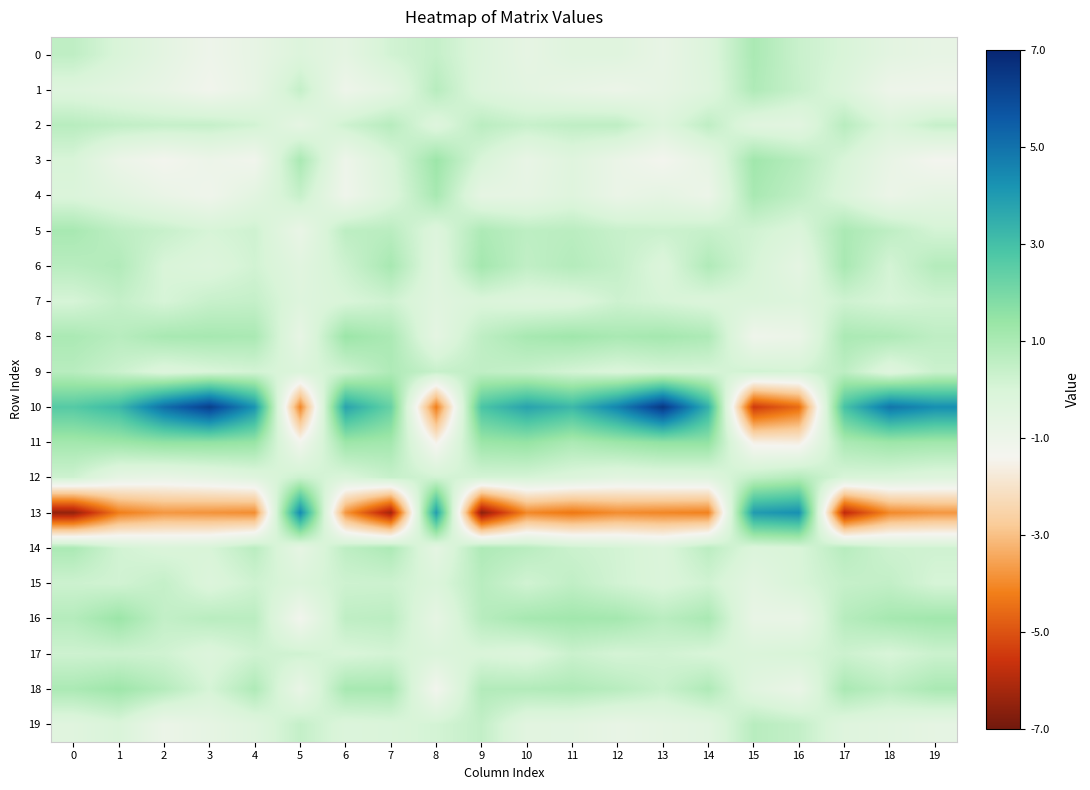

Reading left to right, list all the values displayed in this chart.

row_0: 0.5	-0.1	-0.6	-1.1	-0.7	-0.2	-0.6	0.1	0.4	-0.2	-0.7	-0.4	-0.4	-0.8	-0.2	1.0	0.3	-0.0	-0.5	-0.7
row_1: -0.3	-0.5	-0.8	-1.2	-0.7	0.4	-1.0	-0.6	0.7	-0.2	-0.5	-0.8	-1.0	-0.7	-0.3	0.9	0.4	-0.2	-1.0	-1.1
row_2: 0.7	0.5	0.4	0.4	0.1	-0.7	0.2	0.7	-0.3	0.7	0.4	0.5	0.6	-0.2	0.6	-0.4	-0.5	0.7	-0.2	0.4
row_3: -0.0	-0.9	-1.3	-1.0	-1.2	1.0	-1.0	-0.1	1.3	-0.0	-0.8	-0.3	-0.9	-1.3	-0.7	1.2	0.8	-0.0	-0.8	-1.3
row_4: -0.1	-0.4	-0.8	-1.1	-0.5	0.4	-1.1	-0.2	1.1	-0.6	-0.7	-0.3	-0.9	-0.6	-1.0	1.0	0.6	-0.2	-0.9	-0.6
row_5: 1.1	0.6	0.4	0.0	0.2	-0.8	0.6	0.7	-0.2	0.9	0.6	0.7	0.4	0.3	0.4	0.2	-0.1	1.0	0.6	0.1
row_6: 0.7	0.8	-0.0	-0.2	0.2	-0.4	0.2	1.1	-0.4	1.1	0.5	0.8	0.4	-0.2	0.9	0.1	-0.6	1.0	0.1	0.8
row_7: 0.0	0.4	0.0	0.4	0.4	-0.3	-0.0	0.2	-0.4	-0.1	-0.3	-0.2	0.2	0.0	-0.1	-0.1	-0.3	0.2	0.0	0.2
row_8: 1.0	0.7	1.0	1.1	1.0	-0.7	1.3	1.0	-0.6	0.6	1.1	1.2	1.0	1.1	0.9	-1.1	-0.9	1.0	0.9	0.6
row_9: 0.7	0.3	-0.2	-0.0	0.1	-0.1	0.2	0.9	0.4	0.5	0.4	0.1	-0.1	0.1	0.1	0.2	0.1	0.6	-0.3	0.3
row_10: 2.6	3.2	5.1	6.3	4.2	-4.1	3.8	2.3	-4.2	2.8	3.8	3.2	4.6	6.5	3.4	-5.5	-4.5	2.9	4.9	4.3
row_11: 1.2	1.3	1.5	1.5	1.4	-1.3	1.3	1.2	-1.5	1.3	1.5	1.0	1.3	1.5	1.5	-1.6	-1.7	1.0	1.3	1.2
row_12: 0.2	-0.7	-0.8	-0.6	-0.3	0.3	-0.1	0.4	0.2	0.1	0.1	-0.2	-0.5	-0.4	-0.3	0.5	0.8	-0.0	-0.1	-0.3
row_13: -6.5	-4.2	-3.8	-3.8	-3.9	4.4	-3.8	-6.3	3.9	-6.6	-4.0	-4.3	-4.0	-4.1	-4.2	4.0	4.3	-5.9	-4.0	-3.8
row_14: 1.0	0.1	-0.1	-0.0	0.7	-0.7	0.6	0.9	-0.6	0.9	0.7	0.3	0.1	-0.1	0.6	-0.2	-0.0	0.7	0.2	0.2
row_15: 0.3	0.2	0.4	-0.2	0.2	-0.1	0.2	0.3	-0.1	0.7	0.2	0.5	0.1	-0.1	0.2	-0.5	-0.0	0.4	0.5	0.0
row_16: 0.8	1.3	0.5	0.7	0.6	-1.2	0.6	0.6	-0.7	0.7	1.1	1.2	1.1	0.7	1.0	-0.8	-0.8	0.7	1.1	1.2
row_17: 0.2	0.3	0.2	-0.2	0.2	0.2	-0.0	0.1	-0.2	-0.1	-0.2	0.3	0.1	0.2	-0.0	-0.1	-0.0	0.3	-0.0	0.3
row_18: 1.0	1.3	0.8	0.1	0.9	-0.8	1.1	1.1	-1.3	0.8	0.8	0.9	0.7	0.3	0.9	-0.4	-0.9	1.0	0.6	1.0
row_19: -0.4	-0.1	-0.9	-0.7	-0.3	0.4	-0.2	-0.1	0.1	0.5	-0.5	-0.5	-0.8	-0.6	-0.5	0.7	0.5	-0.3	-0.4	-0.6